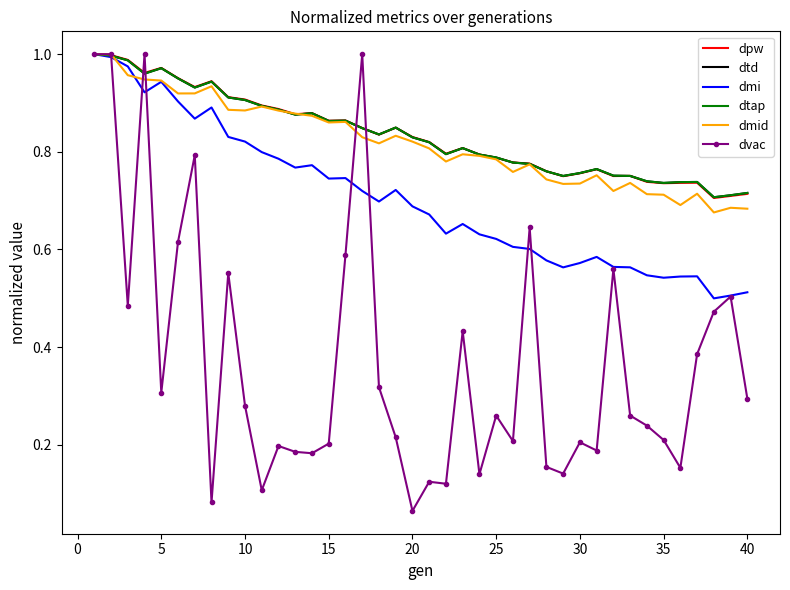

Reading left to right, transcribe all the data shown in this chart.

dpw: 1.0	1.0	1.0	1.0	1.0	1.0	0.9	0.9	0.9	0.9	0.9	0.9	0.9	0.9	0.9	0.9	0.8	0.8	0.8	0.8	0.8	0.8	0.8	0.8	0.8	0.8	0.8	0.8	0.8	0.8	0.8	0.8	0.8	0.7	0.7	0.7	0.7	0.7	0.7	0.7
dtd: 1.0	1.0	1.0	1.0	1.0	1.0	0.9	0.9	0.9	0.9	0.9	0.9	0.9	0.9	0.9	0.9	0.8	0.8	0.8	0.8	0.8	0.8	0.8	0.8	0.8	0.8	0.8	0.8	0.8	0.8	0.8	0.8	0.8	0.7	0.7	0.7	0.7	0.7	0.7	0.7
dmi: 1.0	1.0	1.0	0.9	0.9	0.9	0.9	0.9	0.8	0.8	0.8	0.8	0.8	0.8	0.7	0.7	0.7	0.7	0.7	0.7	0.7	0.6	0.7	0.6	0.6	0.6	0.6	0.6	0.6	0.6	0.6	0.6	0.6	0.5	0.5	0.5	0.5	0.5	0.5	0.5
dtap: 1.0	1.0	1.0	1.0	1.0	1.0	0.9	0.9	0.9	0.9	0.9	0.9	0.9	0.9	0.9	0.9	0.8	0.8	0.8	0.8	0.8	0.8	0.8	0.8	0.8	0.8	0.8	0.8	0.8	0.8	0.8	0.8	0.8	0.7	0.7	0.7	0.7	0.7	0.7	0.7
dmid: 1.0	1.0	1.0	0.9	0.9	0.9	0.9	0.9	0.9	0.9	0.9	0.9	0.9	0.9	0.9	0.9	0.8	0.8	0.8	0.8	0.8	0.8	0.8	0.8	0.8	0.8	0.8	0.7	0.7	0.7	0.8	0.7	0.7	0.7	0.7	0.7	0.7	0.7	0.7	0.7
dvac: 1.0	1.0	0.5	1.0	0.3	0.6	0.8	0.1	0.6	0.3	0.1	0.2	0.2	0.2	0.2	0.6	1.0	0.3	0.2	0.1	0.1	0.1	0.4	0.1	0.3	0.2	0.6	0.2	0.1	0.2	0.2	0.6	0.3	0.2	0.2	0.2	0.4	0.5	0.5	0.3